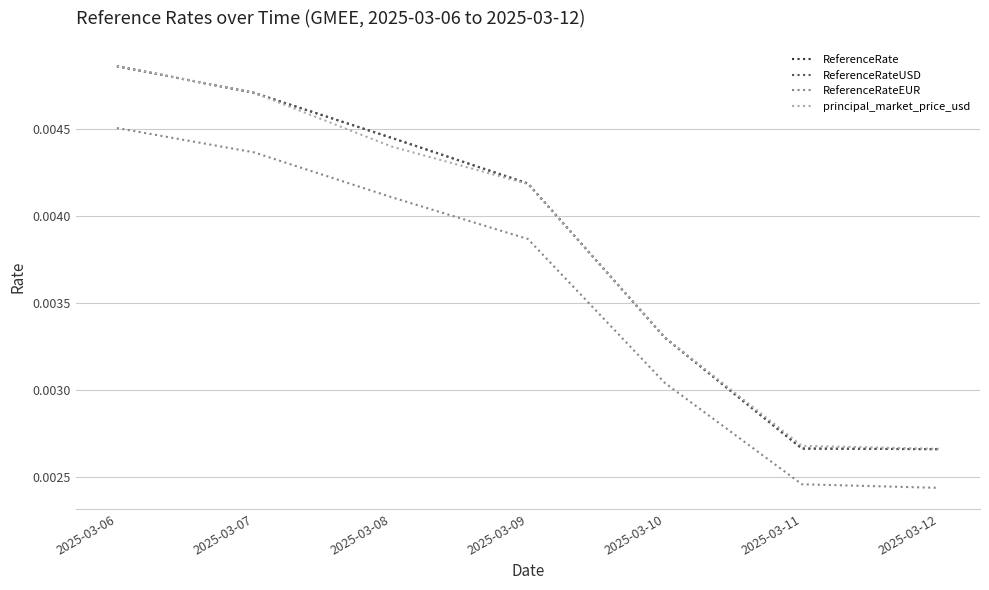

Which category has the lowest value across all series?

2025-03-12